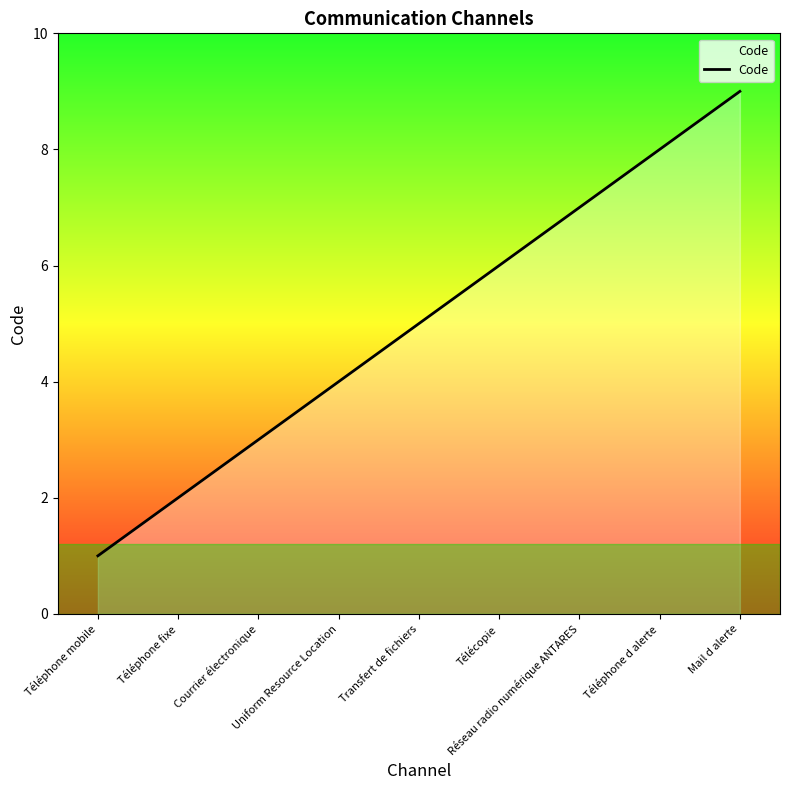

What is the greatest value displayed?

9